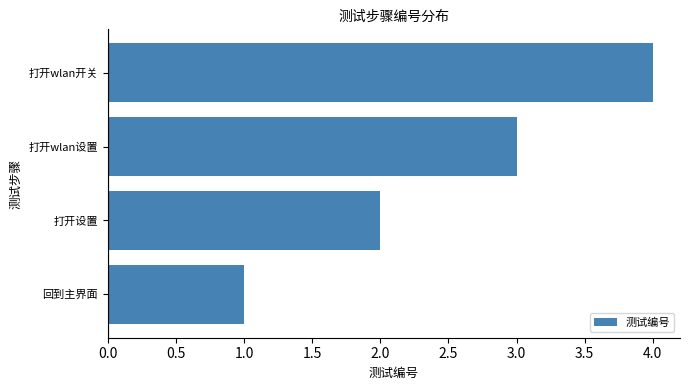

At which label is the value closest to 2?

打开设置